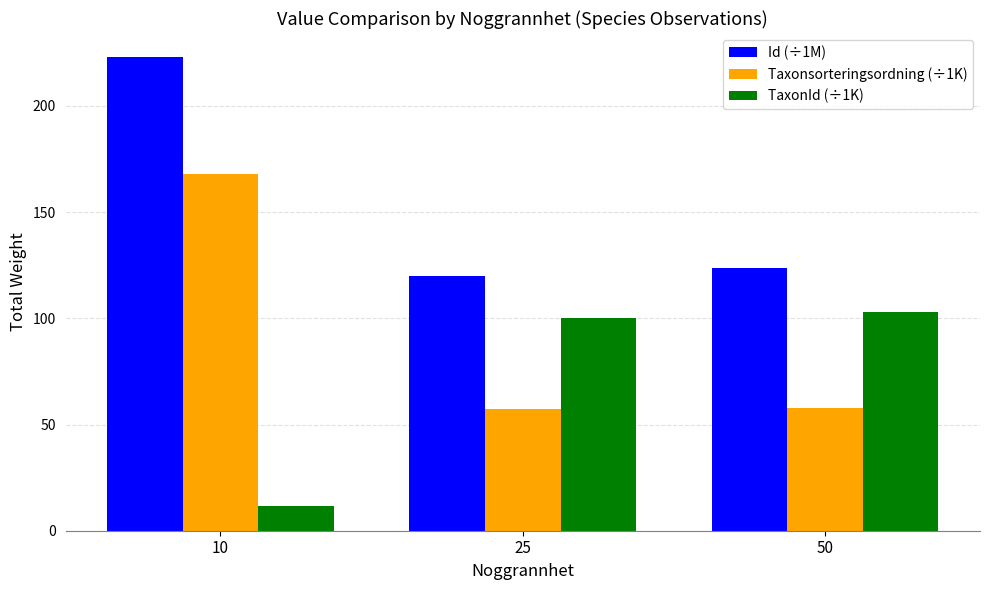

How many series are shown in this chart?

3